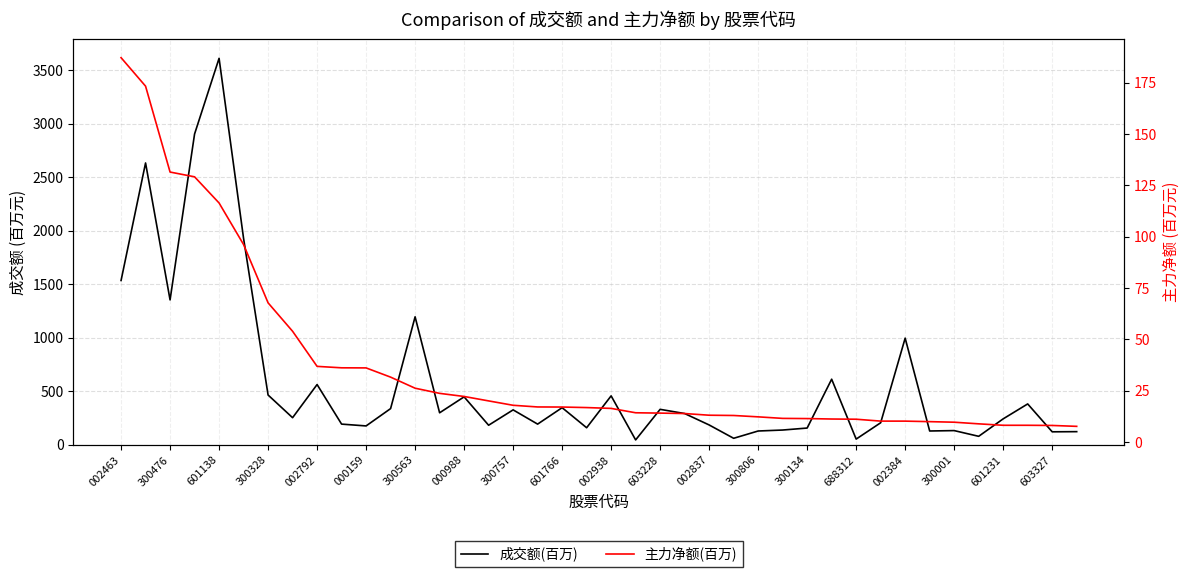

Reading left to right, extract all data points from this chart.

成交额(百万): 1534.1	2631.7	1353.0	2902.0	3608.9	1927.0	464.8	253.0	562.6	193.0	176.1	337.9	1195.1	298.8	447.6	182.6	326.0	193.0	346.6	159.2	456.8	45.4	331.0	291.9	185.2	60.7	128.7	137.8	156.3	612.4	53.1	205.7	995.8	128.8	132.5	79.1	242.2	381.5	121.1	122.6
主力净额(百万): 187.2	173.3	131.5	129.1	116.4	96.1	67.7	53.9	36.8	36.1	36.0	31.5	26.2	23.6	22.1	20.0	17.8	17.0	17.0	16.7	16.3	14.2	14.0	13.8	13.0	12.9	12.2	11.4	11.4	11.1	11.0	10.1	10.1	9.9	9.6	8.8	8.1	8.1	8.0	7.6